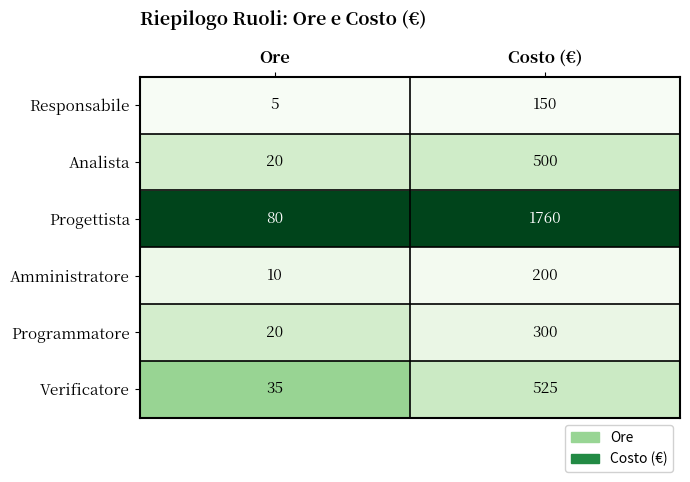

Reading right to left, what are all the values shown in this chart?

Responsabile: Costo (€)=150	Ore=5
Analista: Costo (€)=500	Ore=20
Progettista: Costo (€)=1760	Ore=80
Amministratore: Costo (€)=200	Ore=10
Programmatore: Costo (€)=300	Ore=20
Verificatore: Costo (€)=525	Ore=35